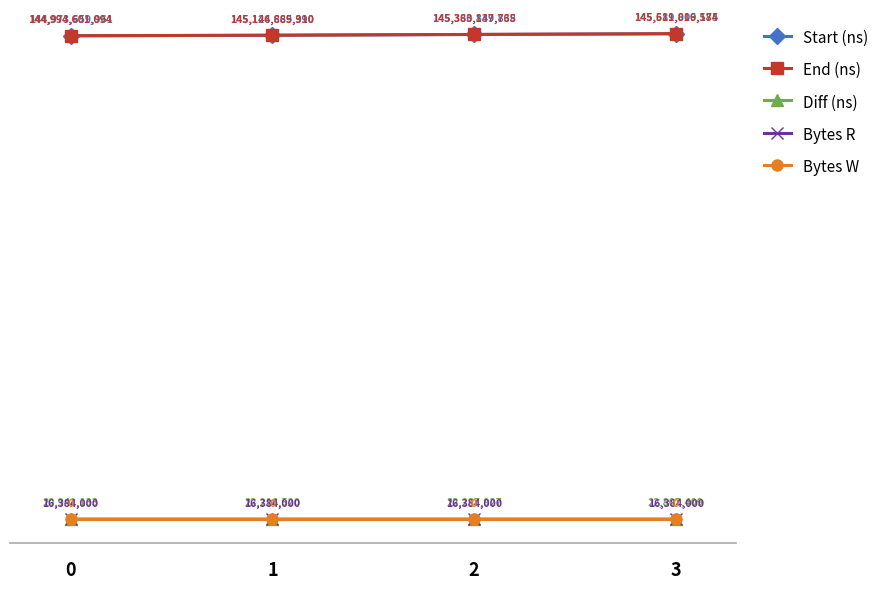

What are all the series names shown in the legend?

Start (ns), End (ns), Diff (ns), Bytes R, Bytes W